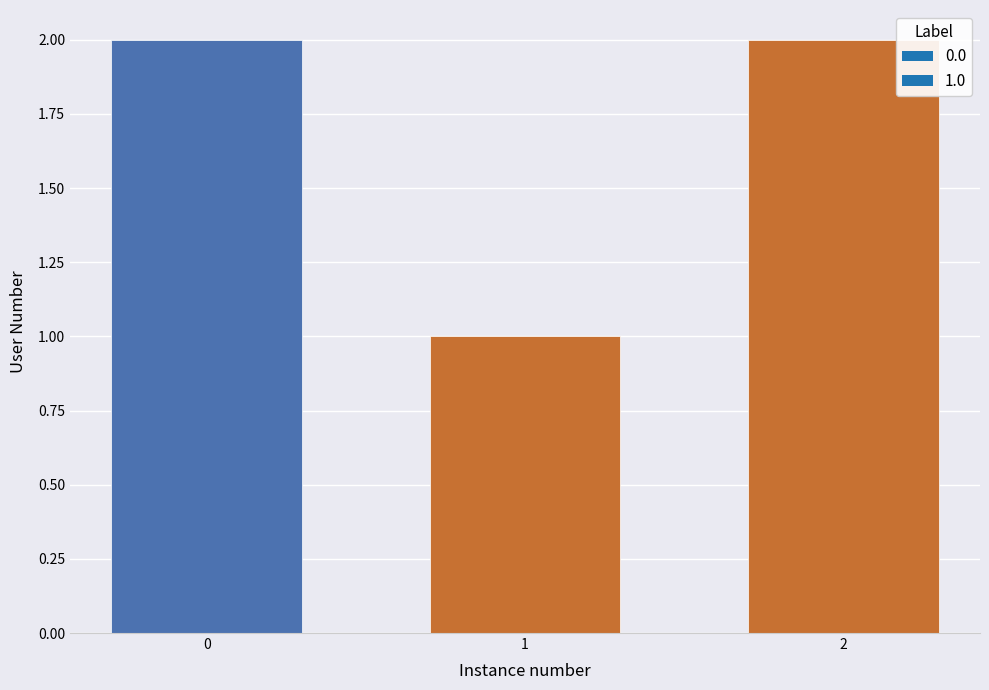

What is the smallest value displayed?

1